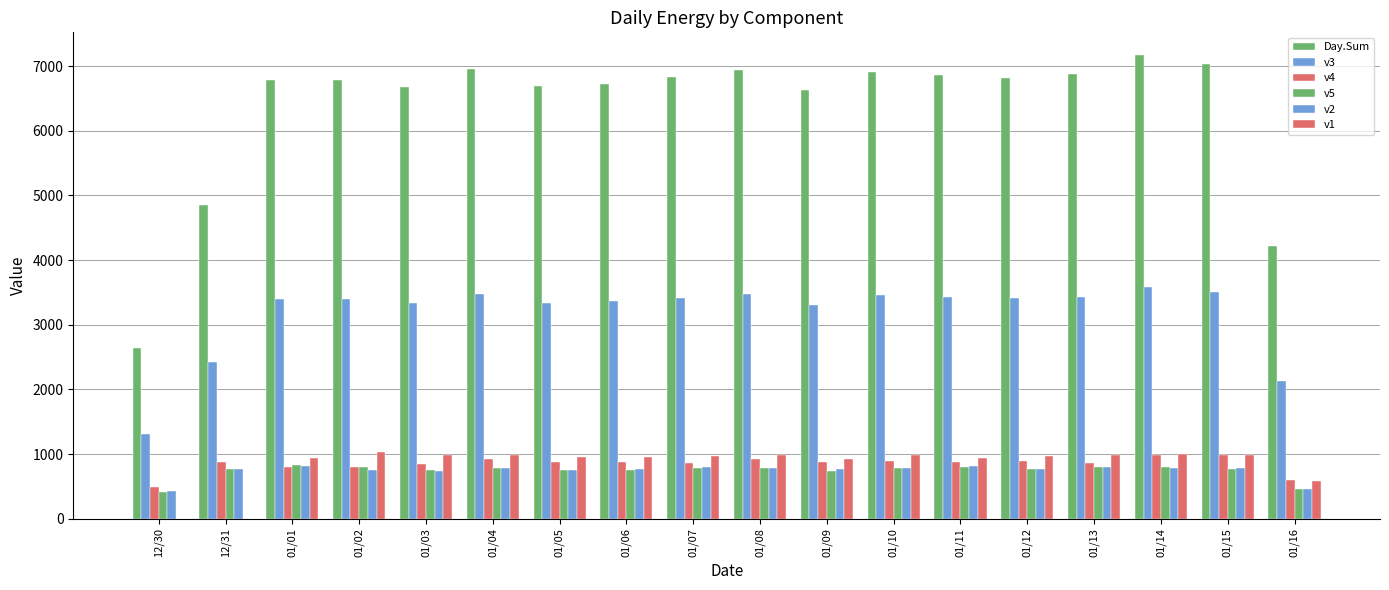

Reading left to right, list all the values displayed in this chart.

Day.Sum: 2646	4852	6788	6788	6672	6958	6686	6724	6824	6938	6624	6912	6870	6820	6874	7164	7028	4222
v3: 1316	2426	3394	3394	3334	3478	3342	3362	3412	3468	3312	3456	3434	3410	3434	3582	3514	2124
v4: 488	882	796	806	848	926	870	882	864	926	878	900	884	900	860	988	978	596
v5: 418	772	830	798	756	778	756	756	778	784	744	780	796	770	804	800	774	462
v2: 424	772	822	754	744	786	760	766	796	778	772	788	814	772	796	788	780	464
v1: 0	0	946	1036	990	990	958	958	974	982	918	988	942	968	980	1006	982	576